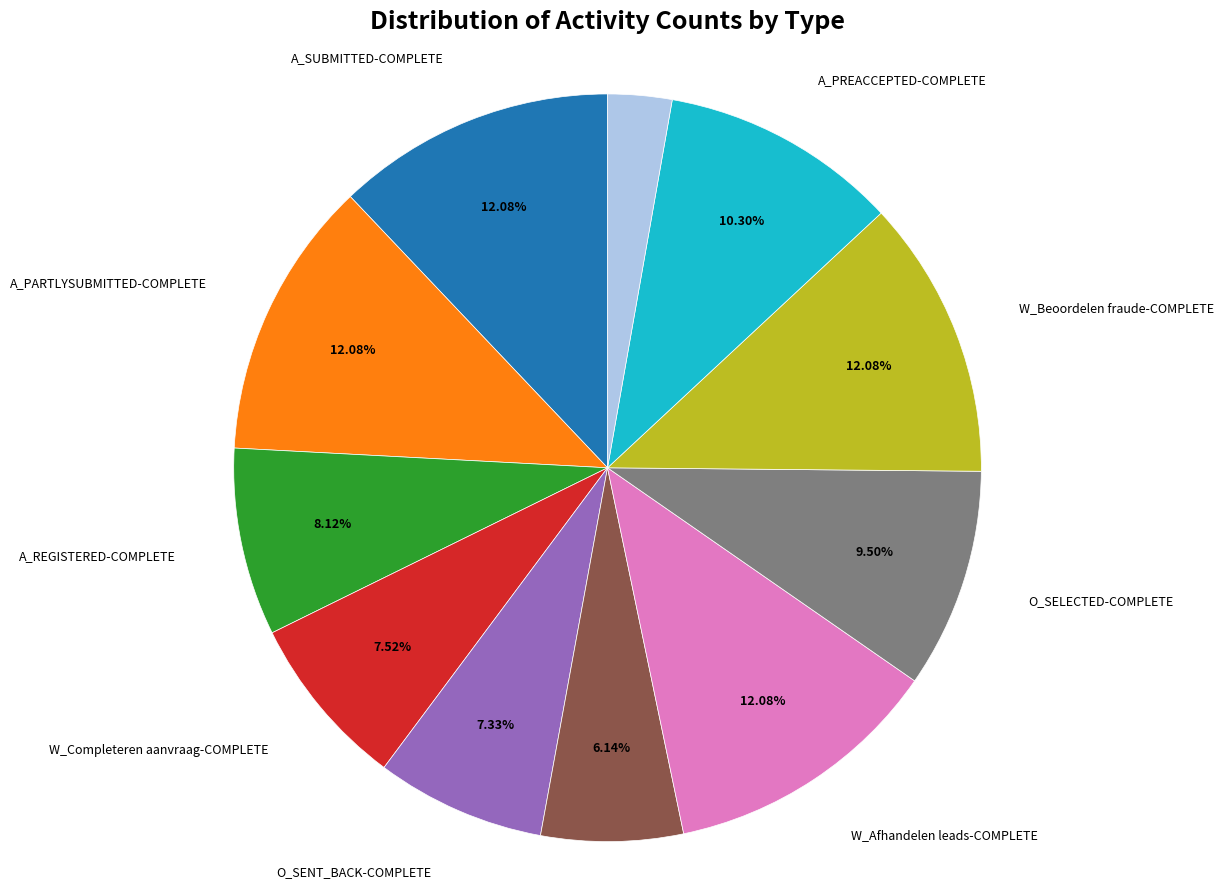

Does any single category account for the majority?

No